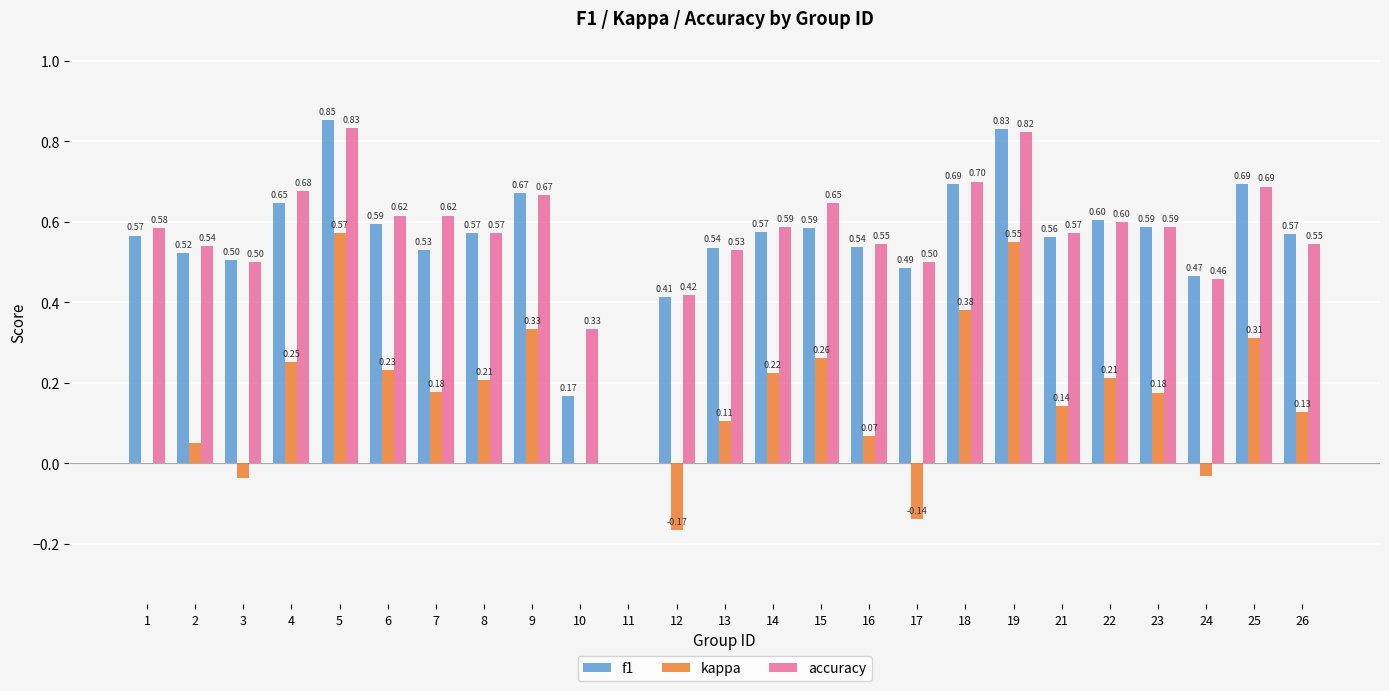

Which series has the largest total across all categories?

accuracy